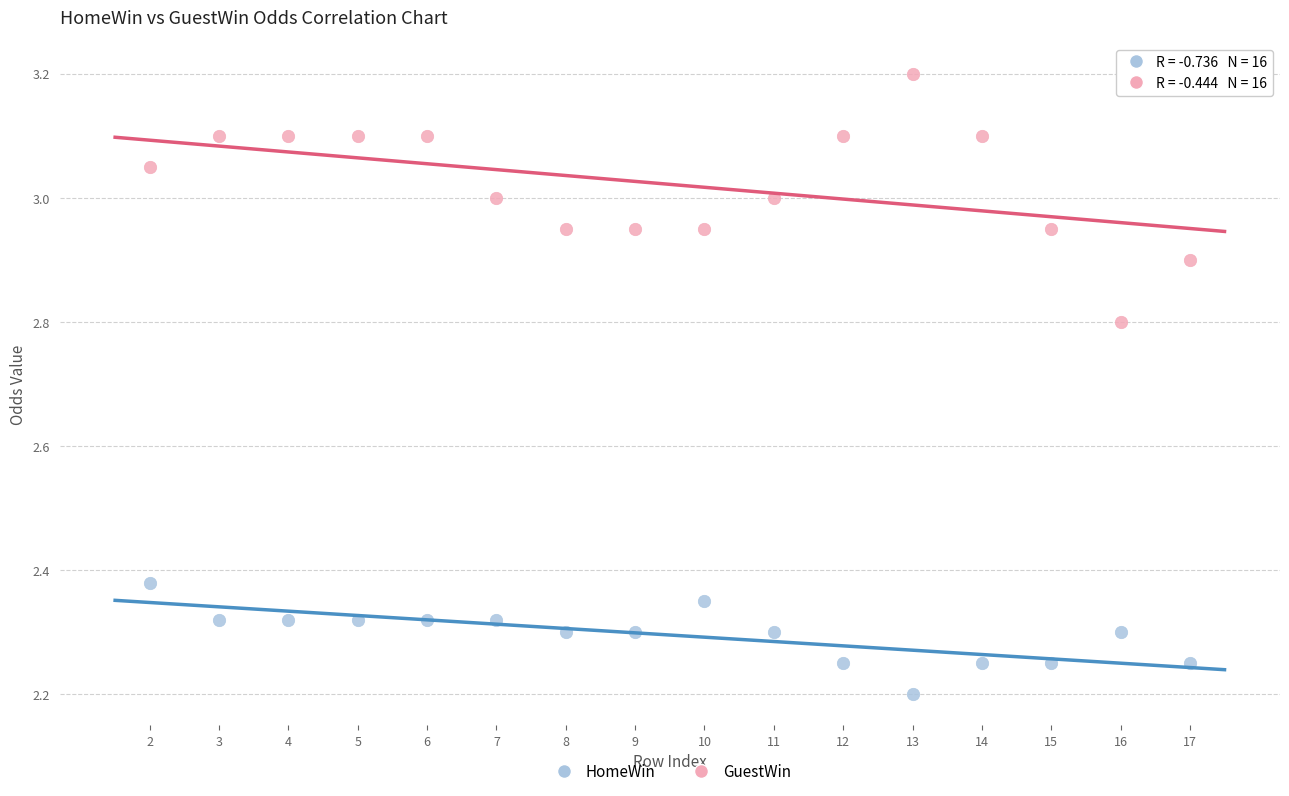

What are all the series names shown in the legend?

HomeWin, GuestWin